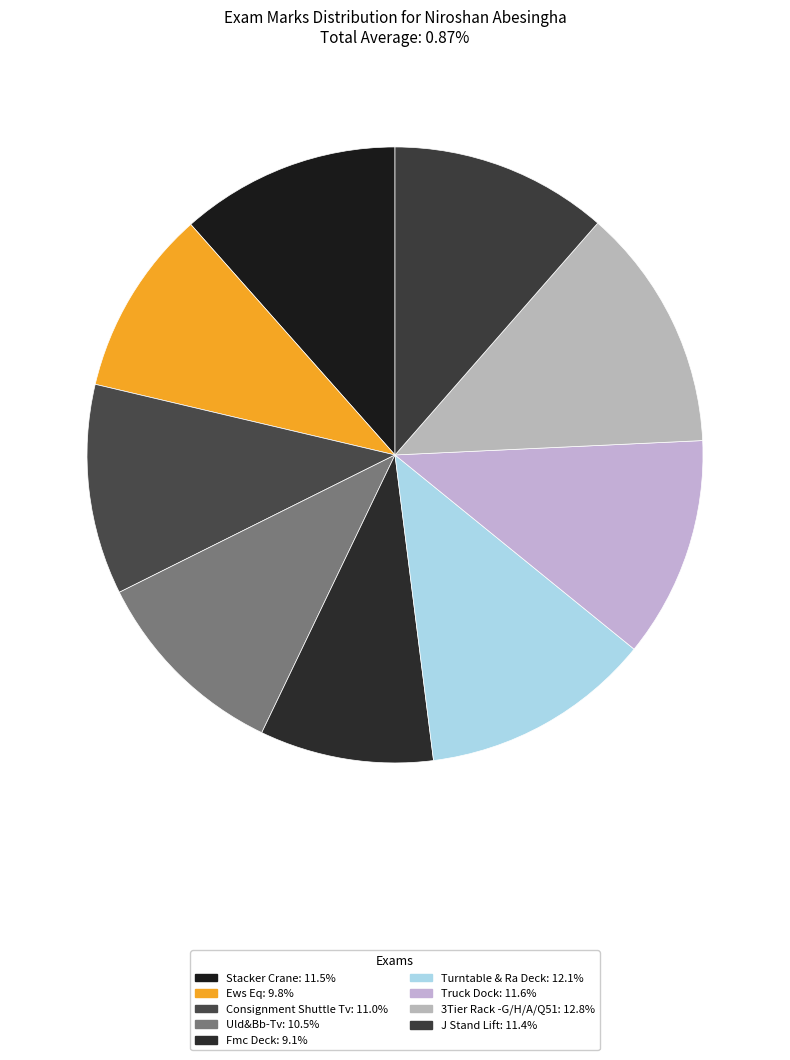

How many segments does this pie chart have?

9